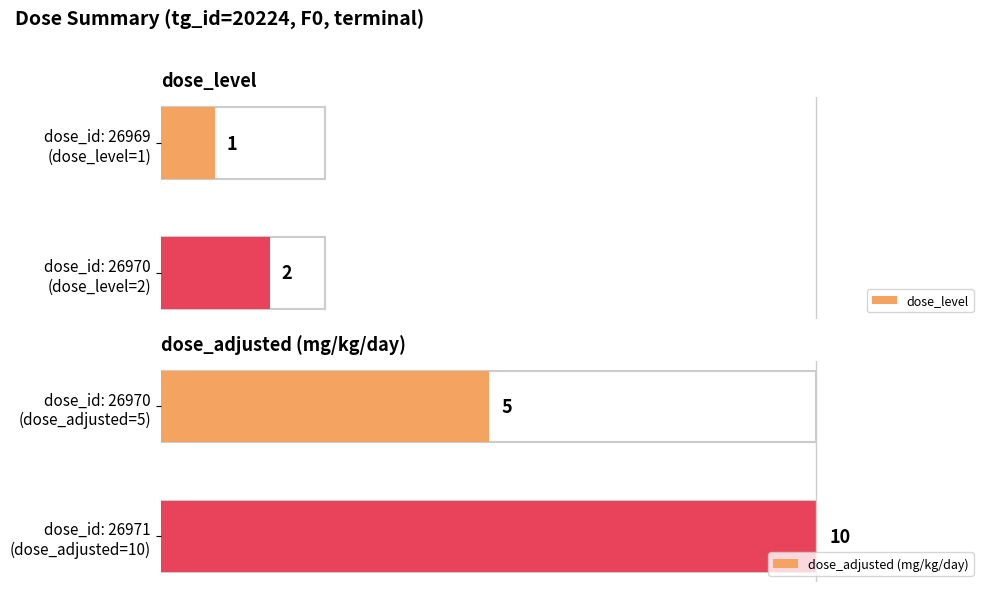

What is the greatest value displayed?

10